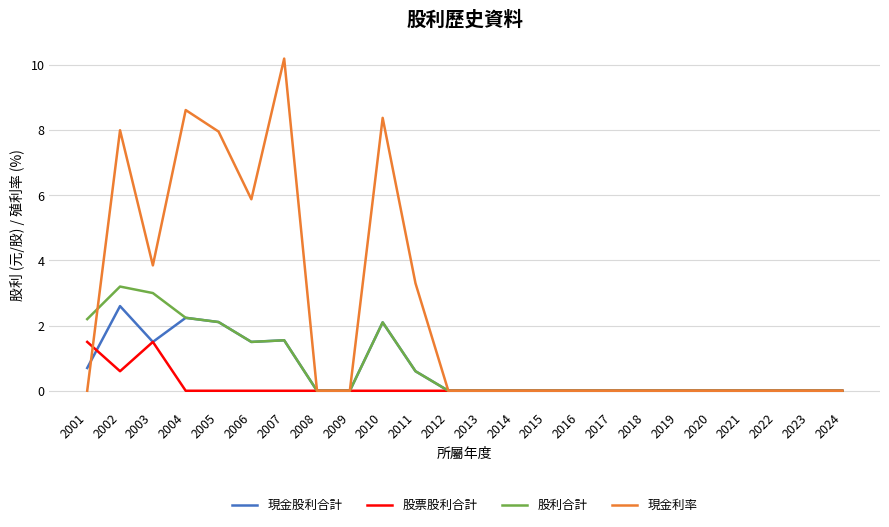

What is the value of the 現金利率 point at the 3rd from the left?

3.9